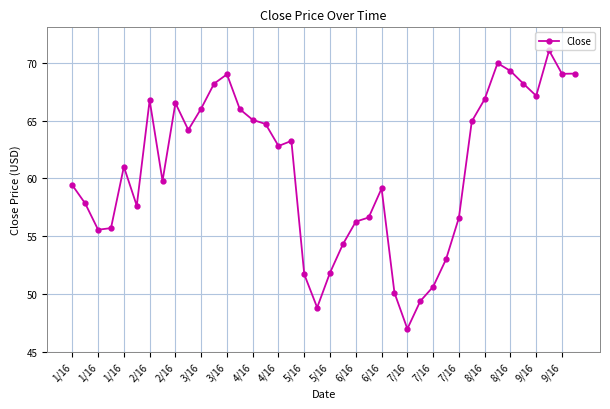

What is the difference between the maximum and minimum values?

24.1